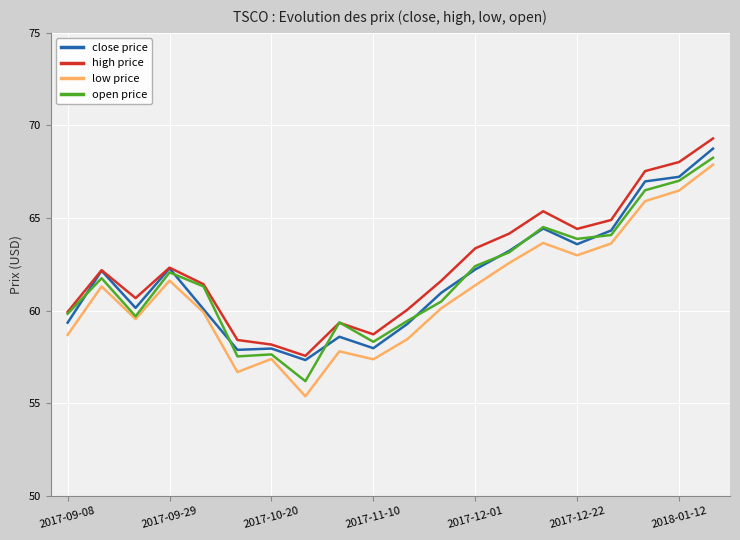

What is the highest value of the close price series?

68.8